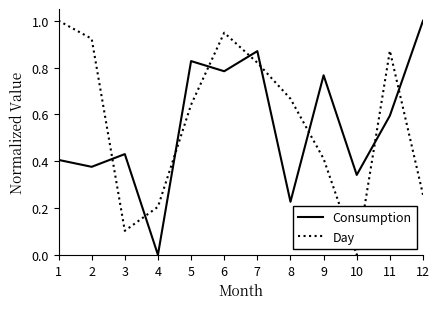

True or false: Consumption and Day cross at least once.

True